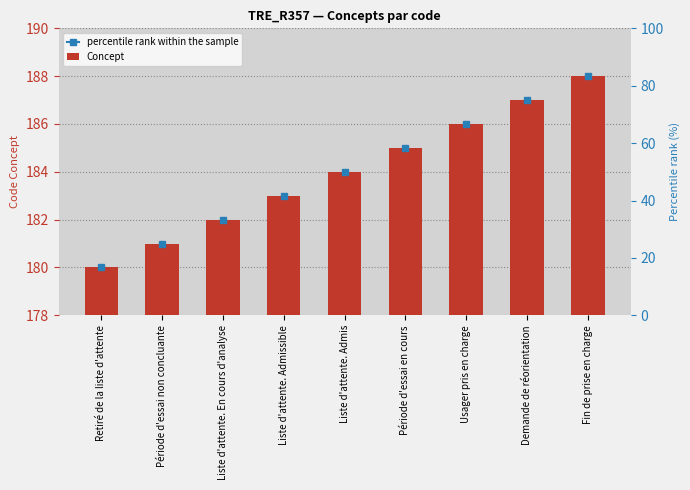

At which category does the chart reach its peak across all series?

Fin de prise en charge